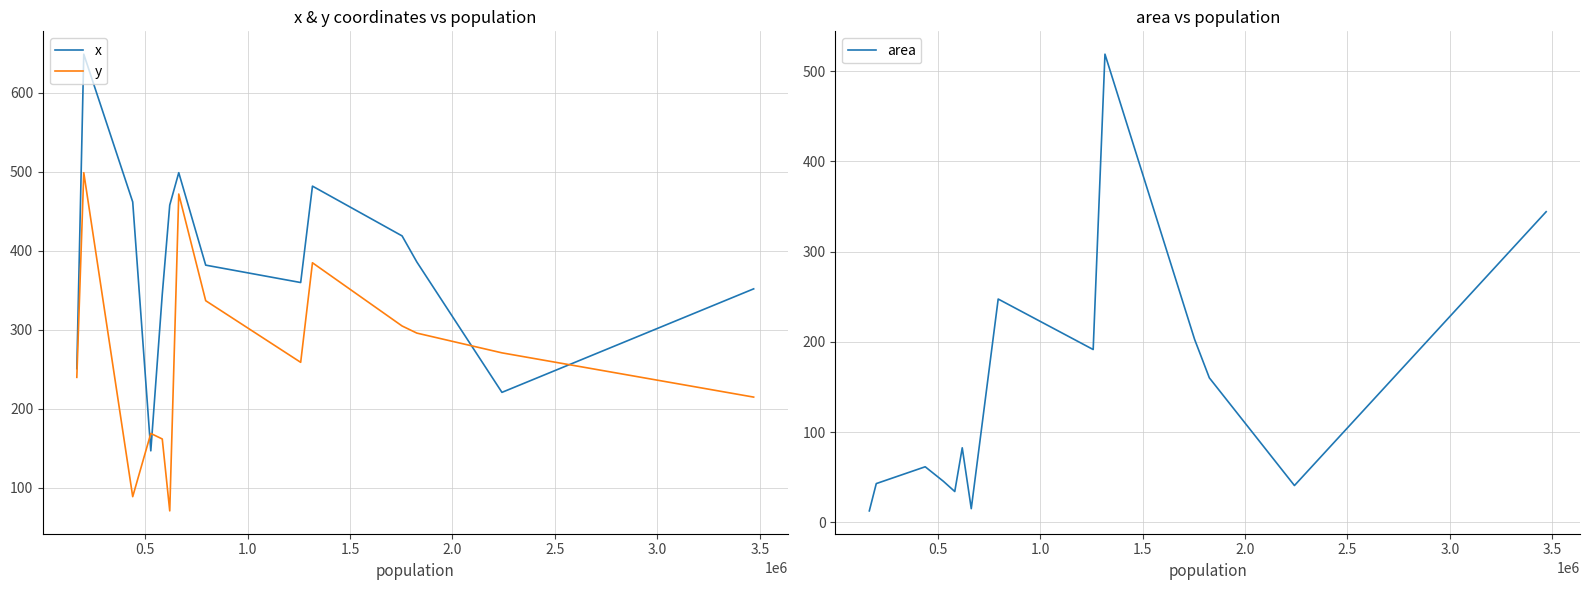

True or false: y and x cross at least once.

True